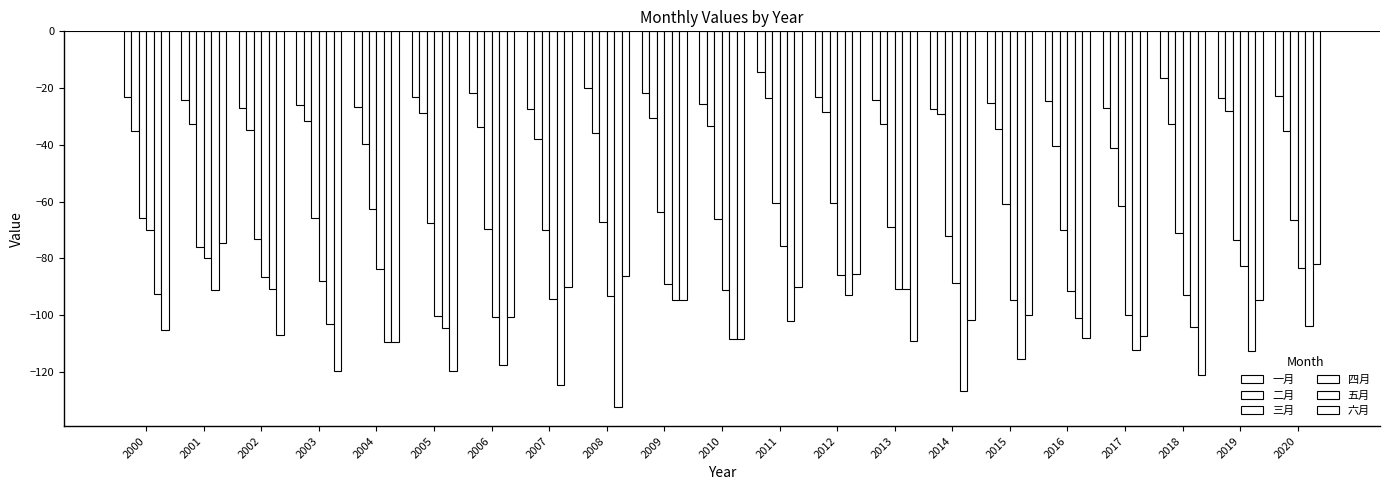

Reading right to left, what are all the values shown in this chart?

一月: 2020=-22.7	2019=-23.6	2018=-16.6	2017=-26.9	2016=-24.5	2015=-25.2	2014=-27.2	2013=-24.1	2012=-23.1	2011=-14.4	2010=-25.6	2009=-21.6	2008=-20.0	2007=-27.4	2006=-21.9	2005=-23.2	2004=-26.7	2003=-26.0	2002=-27.0	2001=-24.1	2000=-23.1
二月: 2020=-35.2	2019=-28.2	2018=-32.5	2017=-40.9	2016=-40.3	2015=-34.3	2014=-29.1	2013=-32.8	2012=-28.5	2011=-23.6	2010=-33.2	2009=-30.4	2008=-35.7	2007=-37.9	2006=-33.6	2005=-28.8	2004=-39.8	2003=-31.7	2002=-34.9	2001=-32.8	2000=-35.0
三月: 2020=-66.4	2019=-73.5	2018=-71.1	2017=-61.6	2016=-69.8	2015=-60.8	2014=-71.9	2013=-69.0	2012=-60.5	2011=-60.5	2010=-66.1	2009=-63.7	2008=-67.0	2007=-70.0	2006=-69.7	2005=-67.4	2004=-62.6	2003=-65.8	2002=-73.0	2001=-75.9	2000=-65.6
四月: 2020=-83.2	2019=-82.7	2018=-92.9	2017=-99.9	2016=-91.4	2015=-94.5	2014=-88.7	2013=-90.8	2012=-85.7	2011=-75.8	2010=-91.2	2009=-88.9	2008=-93.1	2007=-94.2	2006=-100.7	2005=-100.3	2004=-83.7	2003=-87.8	2002=-86.5	2001=-80.0	2000=-69.8
五月: 2020=-103.6	2019=-112.5	2018=-104.0	2017=-112.2	2016=-101.0	2015=-115.4	2014=-126.6	2013=-90.8	2012=-92.9	2011=-102.2	2010=-108.4	2009=-94.5	2008=-132.4	2007=-124.5	2006=-117.6	2005=-104.5	2004=-109.5	2003=-103.2	2002=-90.6	2001=-91.0	2000=-92.4
六月: 2020=-81.8	2019=-94.7	2018=-121.2	2017=-107.4	2016=-108.0	2015=-99.9	2014=-101.7	2013=-109.1	2012=-85.6	2011=-90.1	2010=-108.2	2009=-94.8	2008=-86.3	2007=-89.9	2006=-100.5	2005=-119.6	2004=-109.5	2003=-119.7	2002=-107.0	2001=-74.5	2000=-105.3